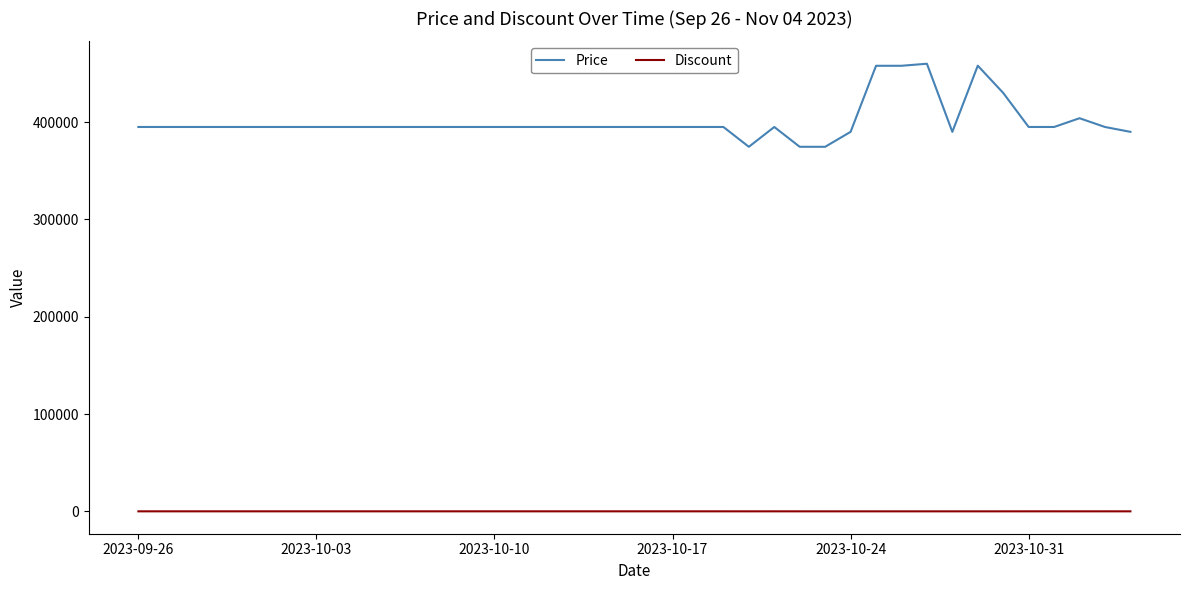

Which series has the widest spread of values?

Price